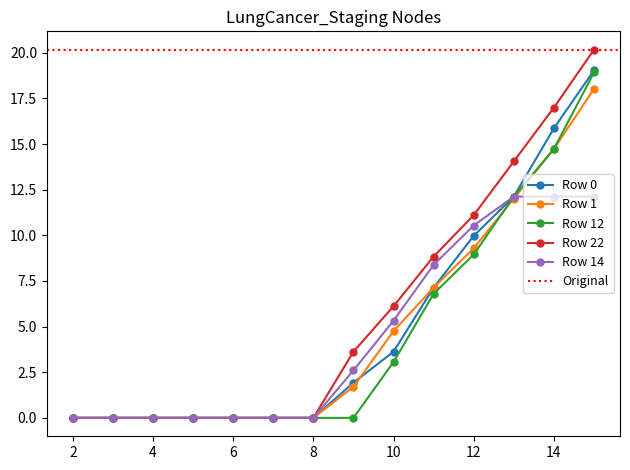

Which series has the largest total across all categories?

Row 22